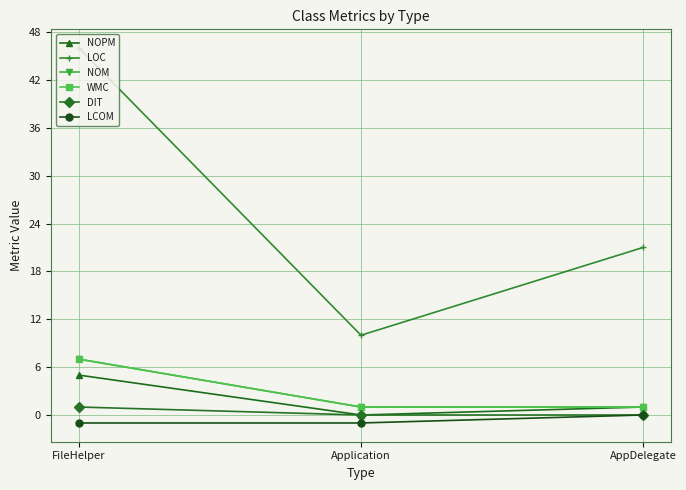

Is this an area chart (filled region under the line)?

No